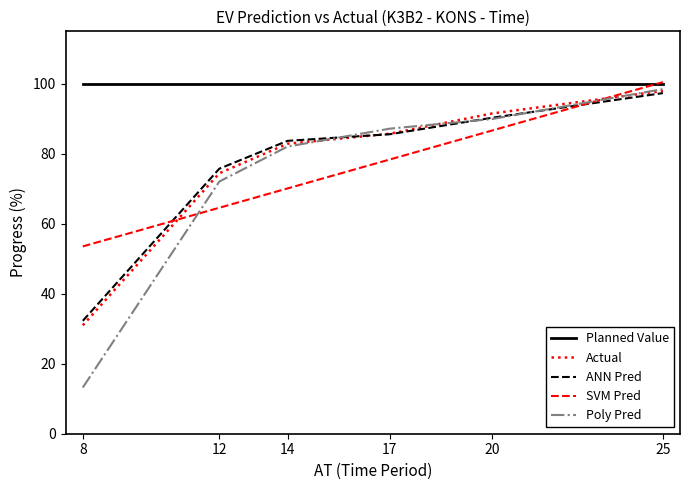

True or false: Planned Value has a value of 47.4 at 8.

False